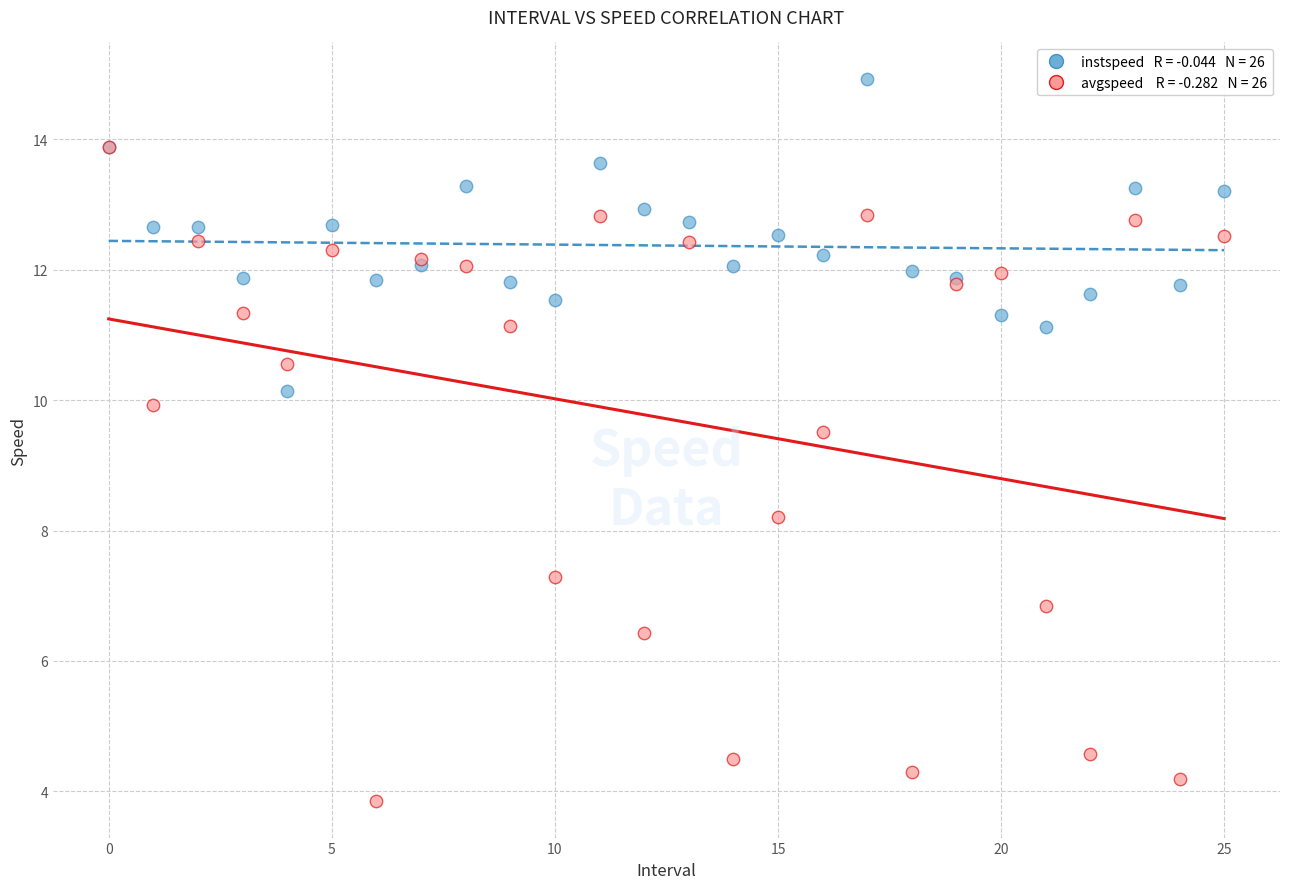

Across all series, what Y value is closest to 9?

9.5